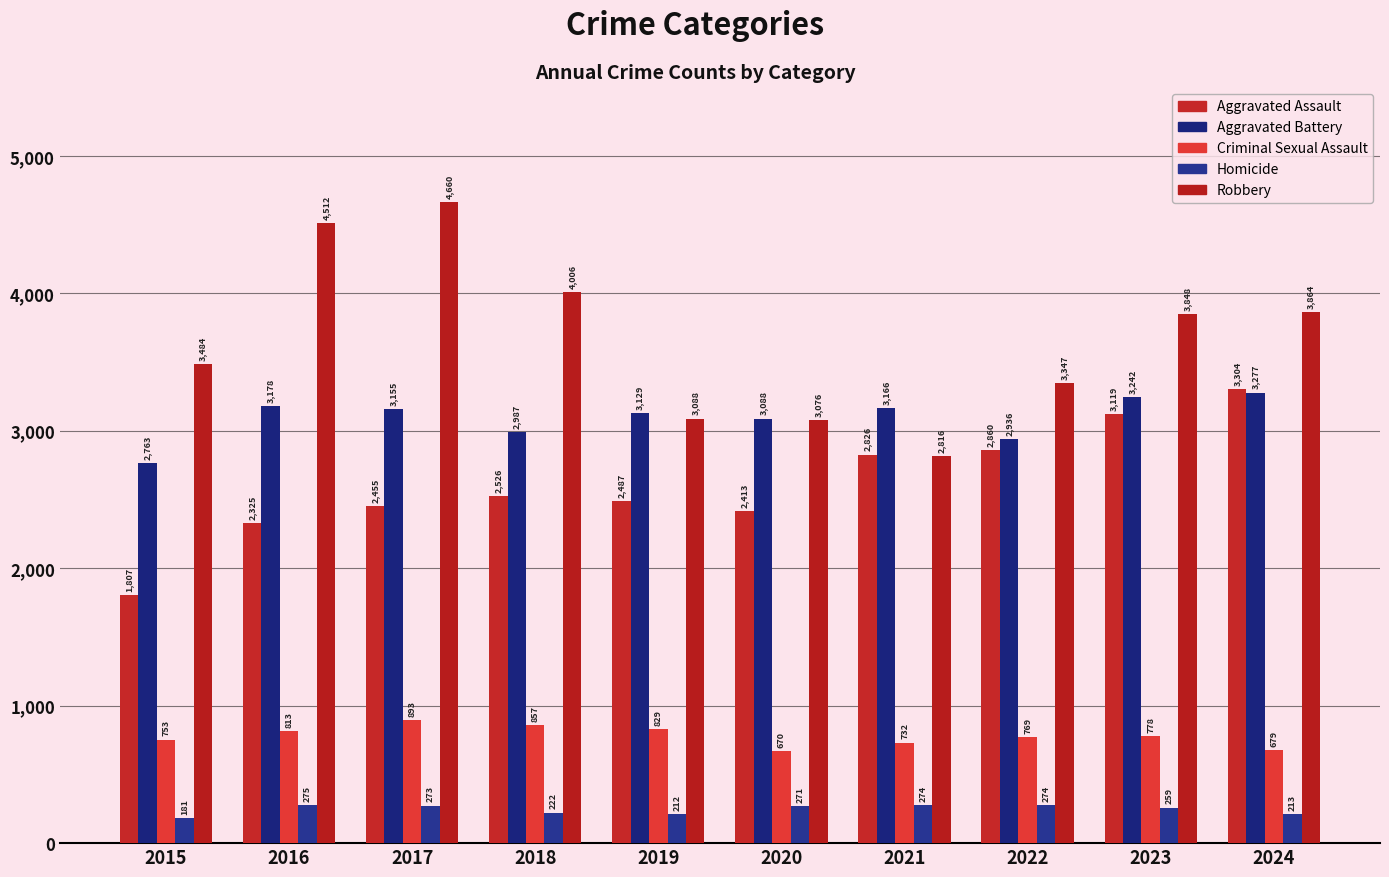

Reading left to right, list all the values displayed in this chart.

Aggravated Assault: 2015=1807	2016=2325	2017=2455	2018=2526	2019=2487	2020=2413	2021=2826	2022=2860	2023=3119	2024=3304
Aggravated Battery: 2015=2763	2016=3178	2017=3155	2018=2987	2019=3129	2020=3088	2021=3166	2022=2936	2023=3242	2024=3277
Criminal Sexual Assault: 2015=753	2016=813	2017=893	2018=857	2019=829	2020=670	2021=732	2022=769	2023=778	2024=679
Homicide: 2015=181	2016=275	2017=273	2018=222	2019=212	2020=271	2021=274	2022=274	2023=259	2024=213
Robbery: 2015=3484	2016=4512	2017=4660	2018=4006	2019=3088	2020=3076	2021=2816	2022=3347	2023=3848	2024=3864